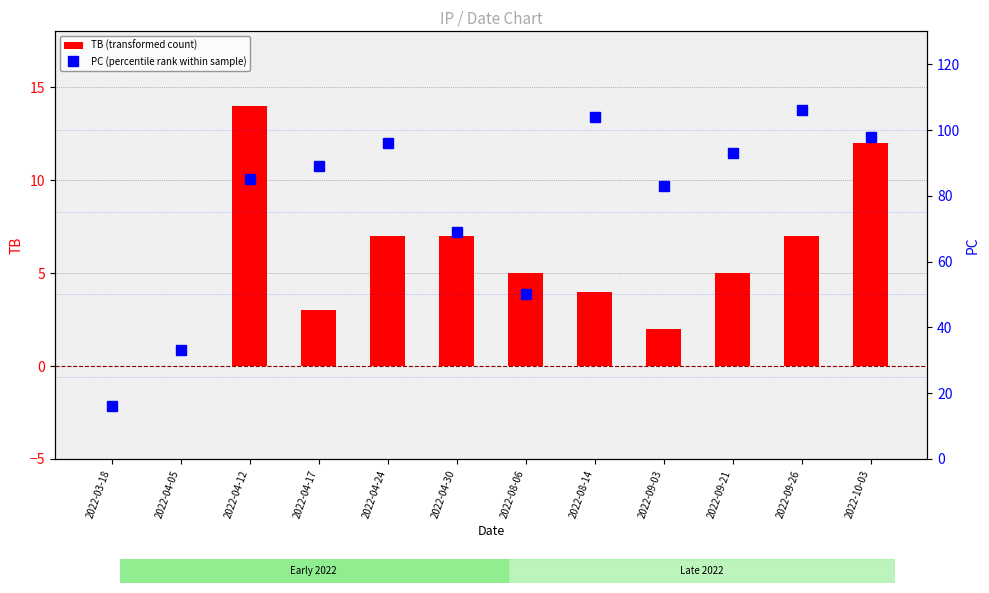

What position from the right is 2022-04-17?

9